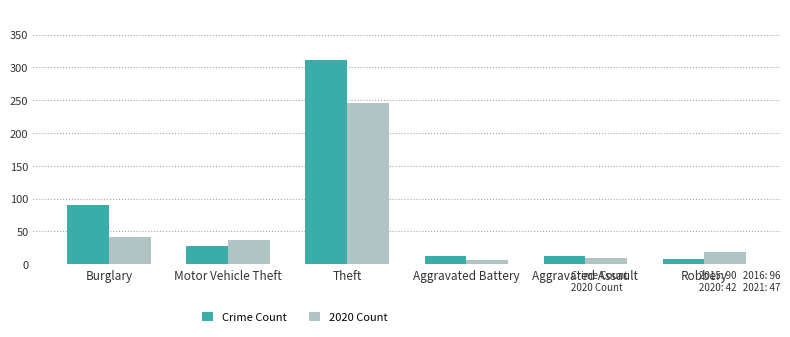

Where is Crime Count nearest to the value 159?

Burglary